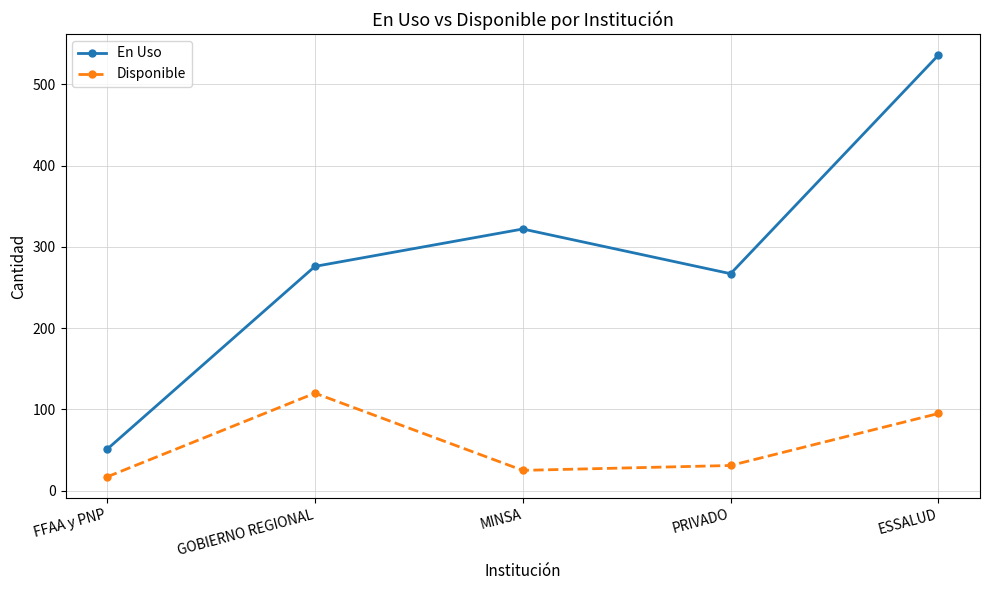

Reading left to right, what are all the values shown in this chart?

En Uso: 51	276	322	267	536
Disponible: 17	120	25	31	95